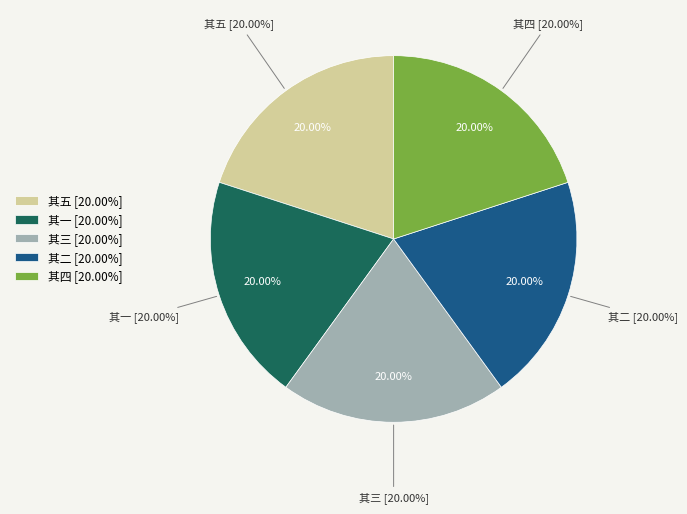

What percentage is NOT represented by 简焦李罗刘四侍御五首 其三?

80.0%